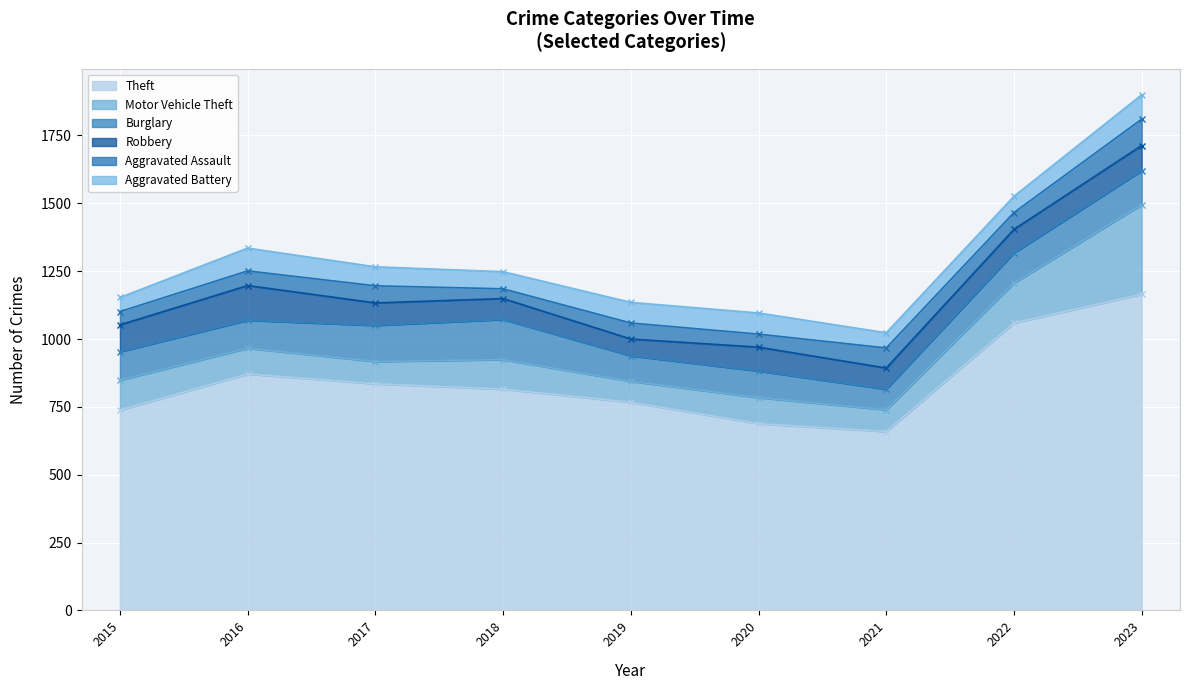

Rank the categories by Aggravated Assault value from lowest to highest.

2018, 2020, 2015, 2016, 2019, 2022, 2017, 2021, 2023